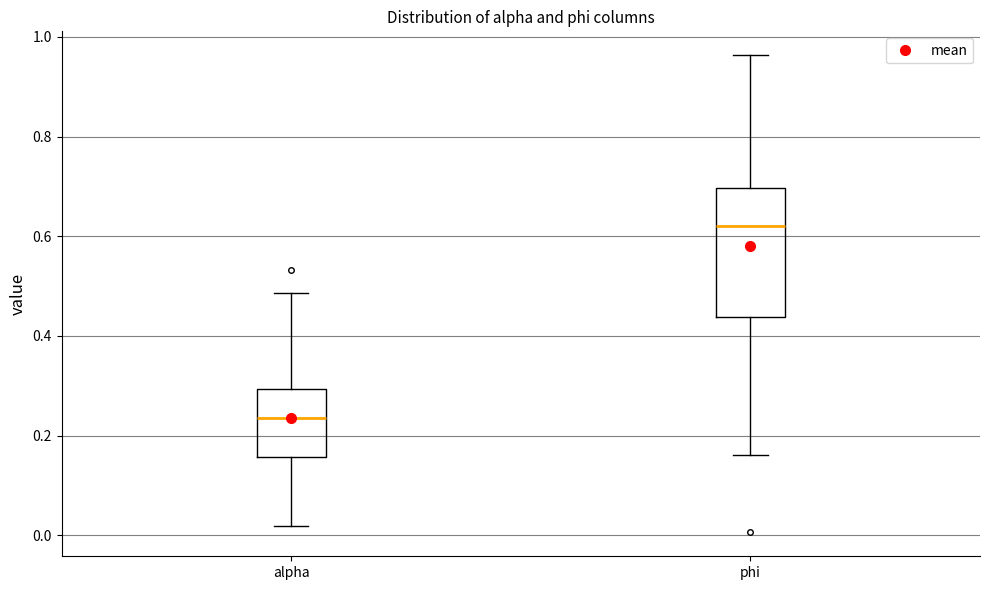

Comparing the boxes themselves (not the whiskers), which one is the tallest?

phi